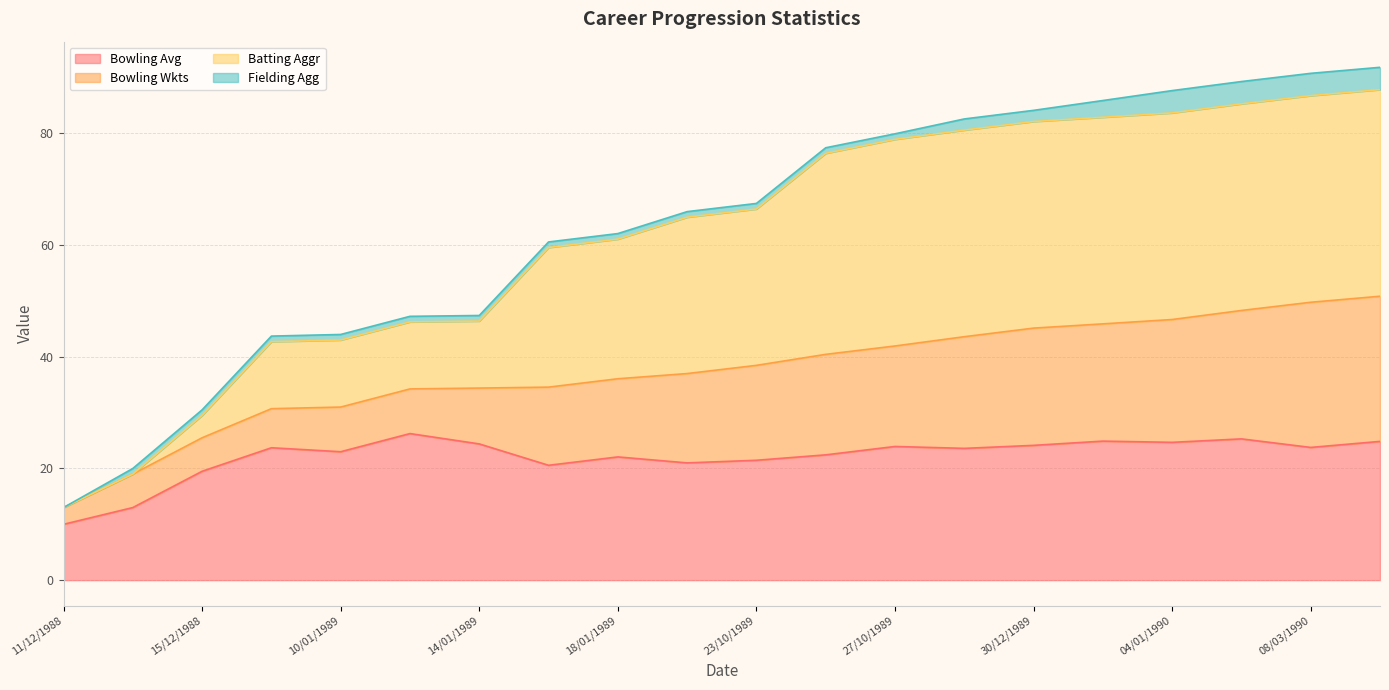

Is the value of Bowling Avg at 23/10/1989 greater than the value of Batting Aggr at 26/12/1989?

No